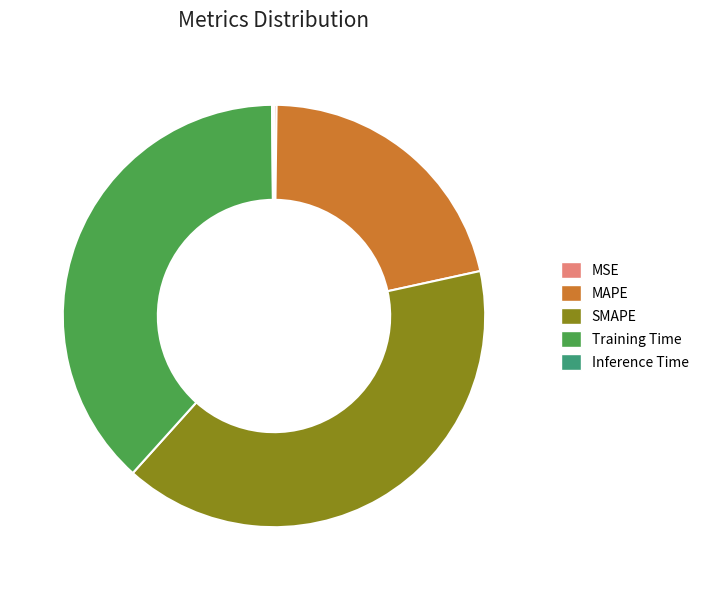

Between SMAPE and MAPE, which is larger?

SMAPE